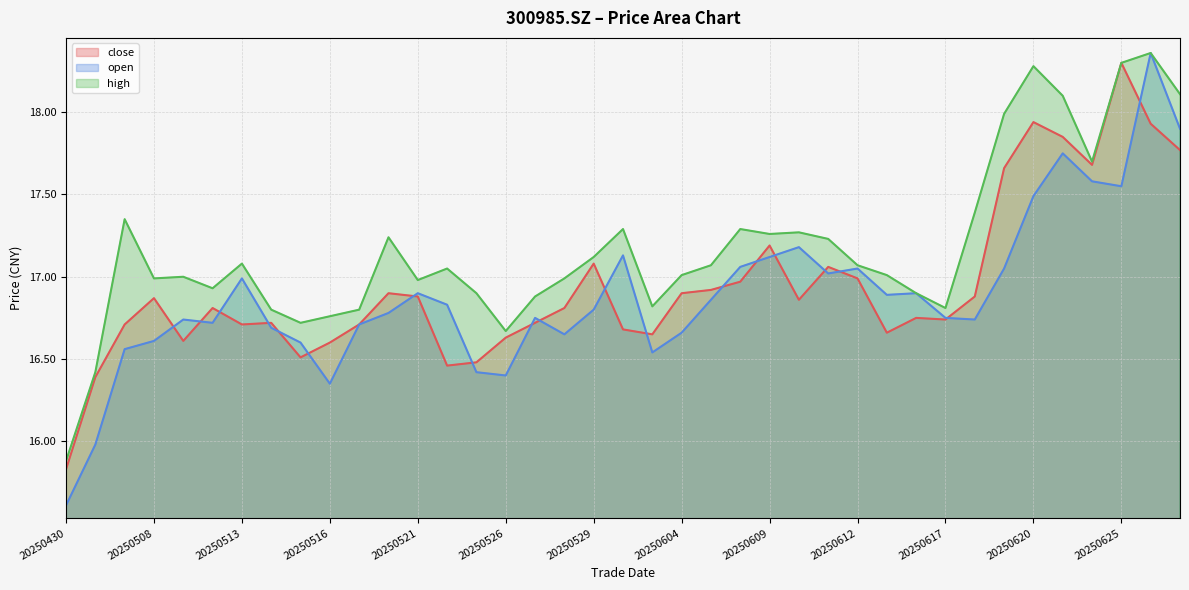

Does the chart have visible grid lines?

Yes